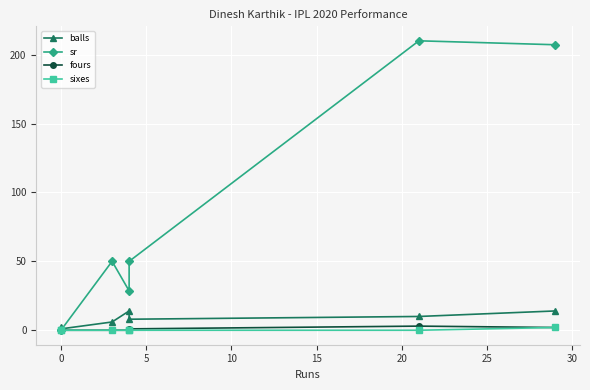

Between 0 and 15, which is larger?

15